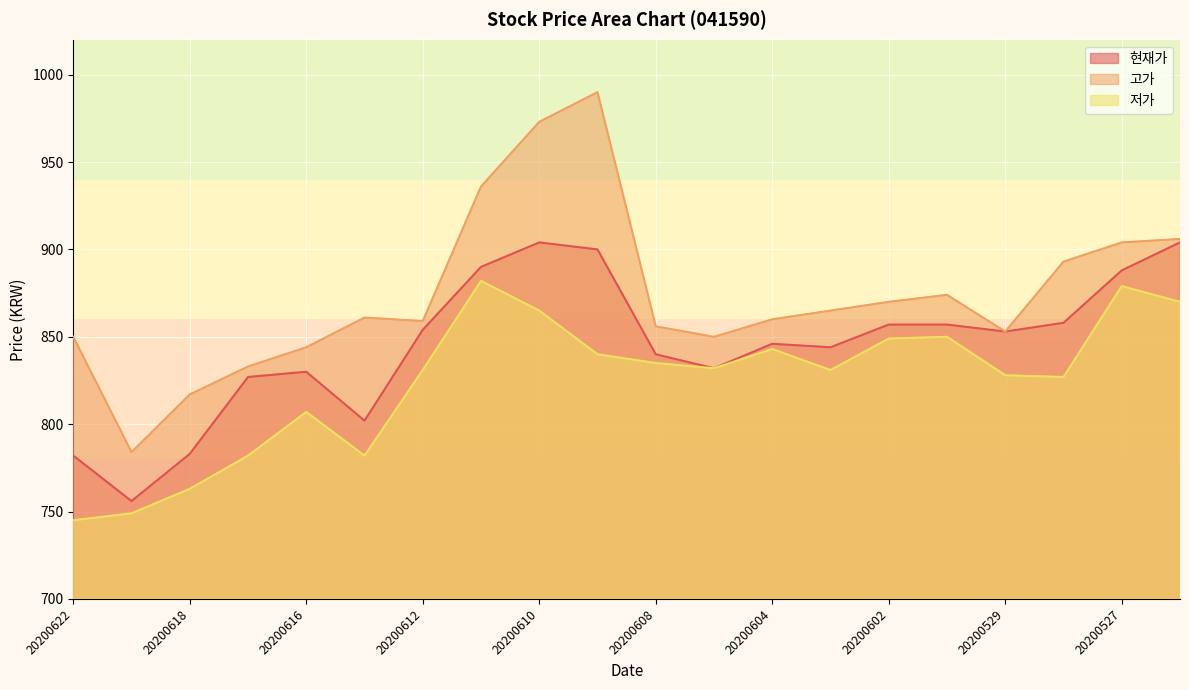

Does the chart display data point markers on the line(s)?

No